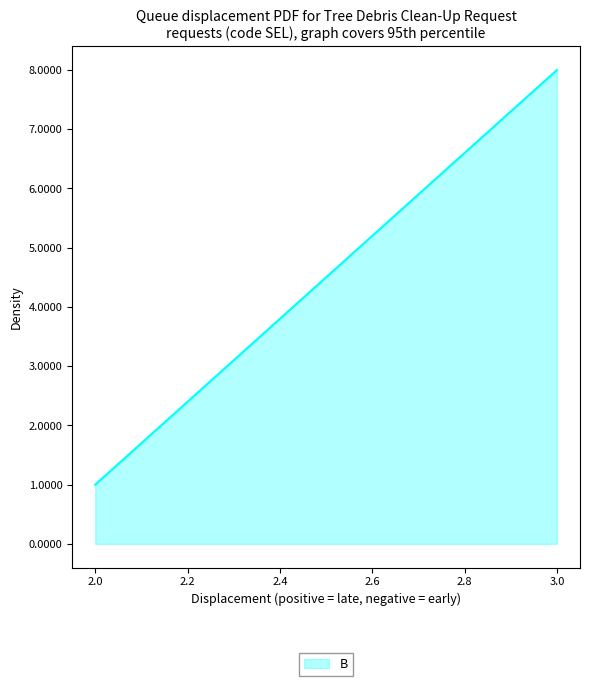

Where is the data nearest to the value 4?

2.0